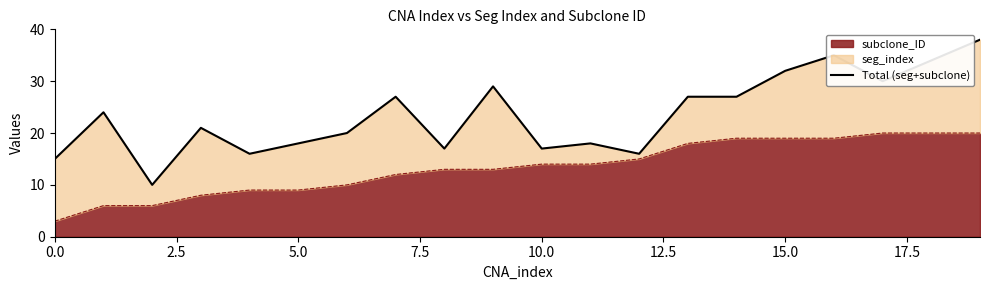

What is the maximum value for subclone_ID?

20